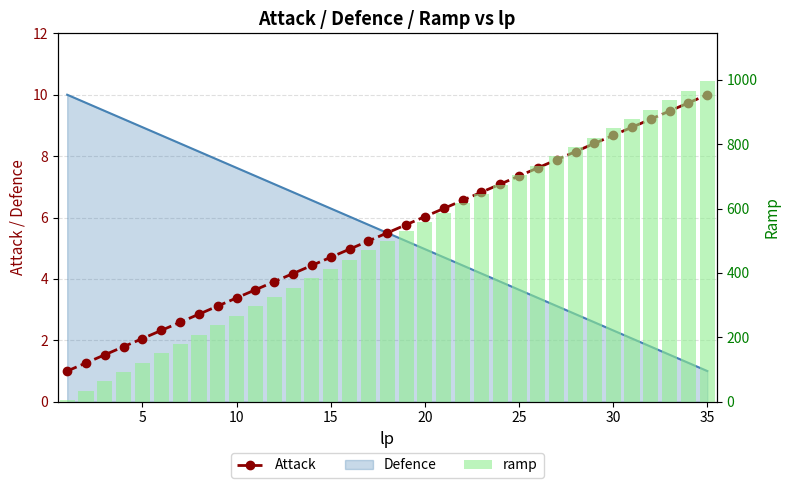

What is the smallest value displayed?

1.0